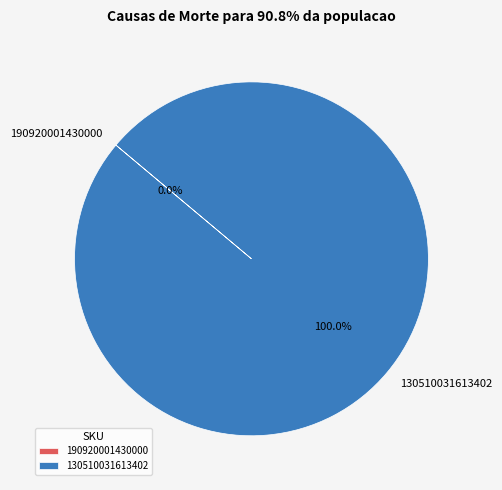

How many slices are in this pie chart?

2